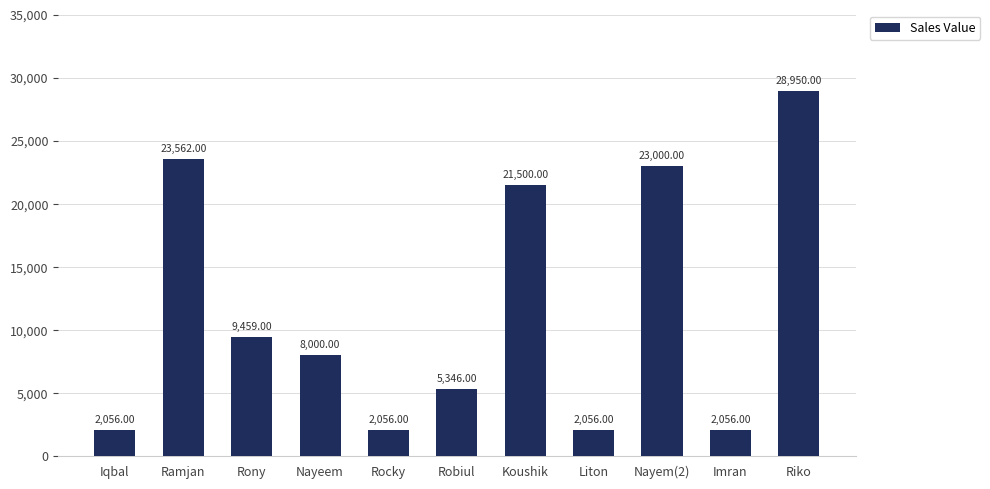

What is the change in value from Iqbal to Robiul?

+3290